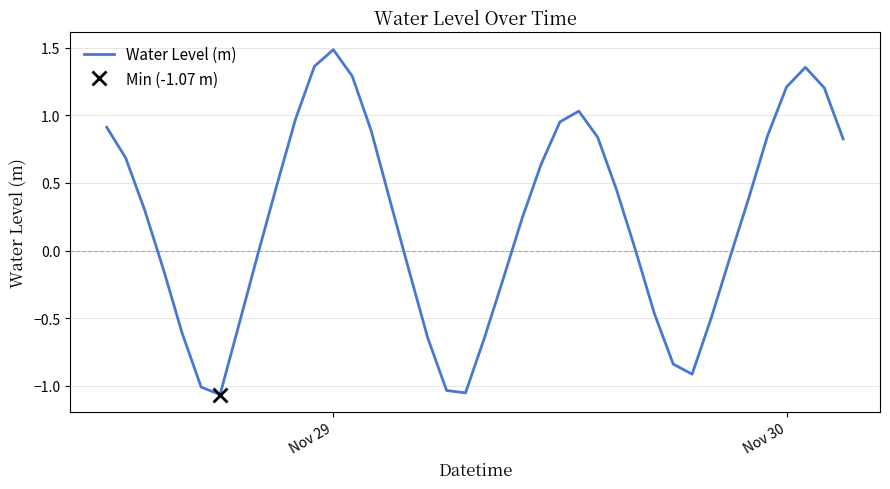

What is the highest value of the Water Level (m) series?

1.5